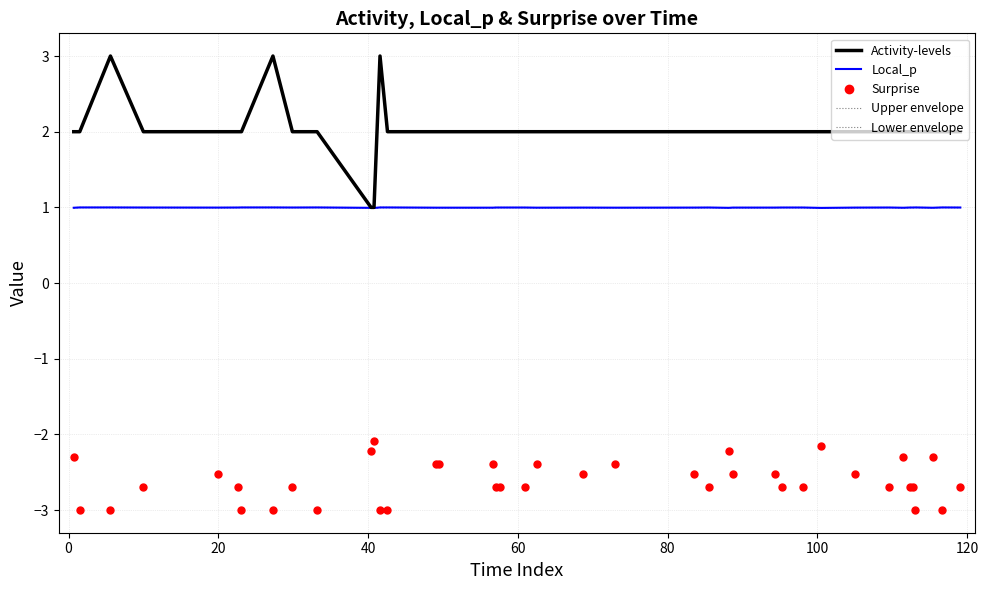

True or false: Activity-levels and Lower envelope intersect in this chart.

False